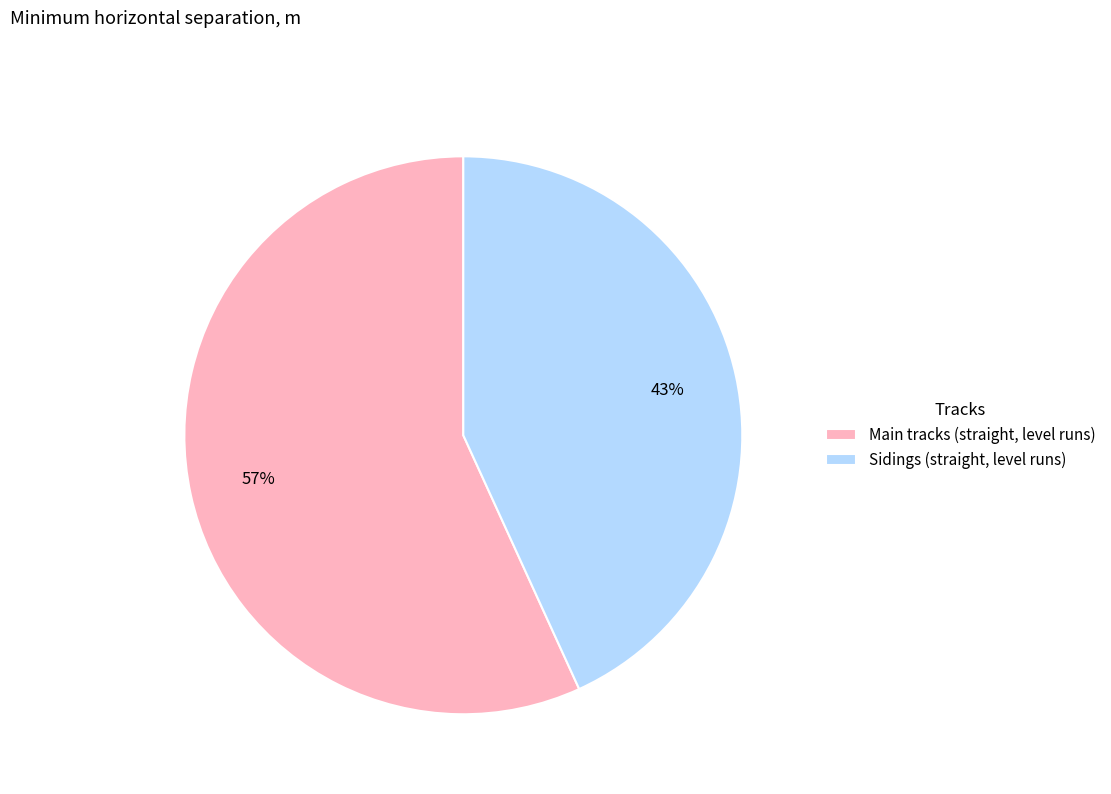

Which category accounts for the majority?

Main tracks (straight, level runs)